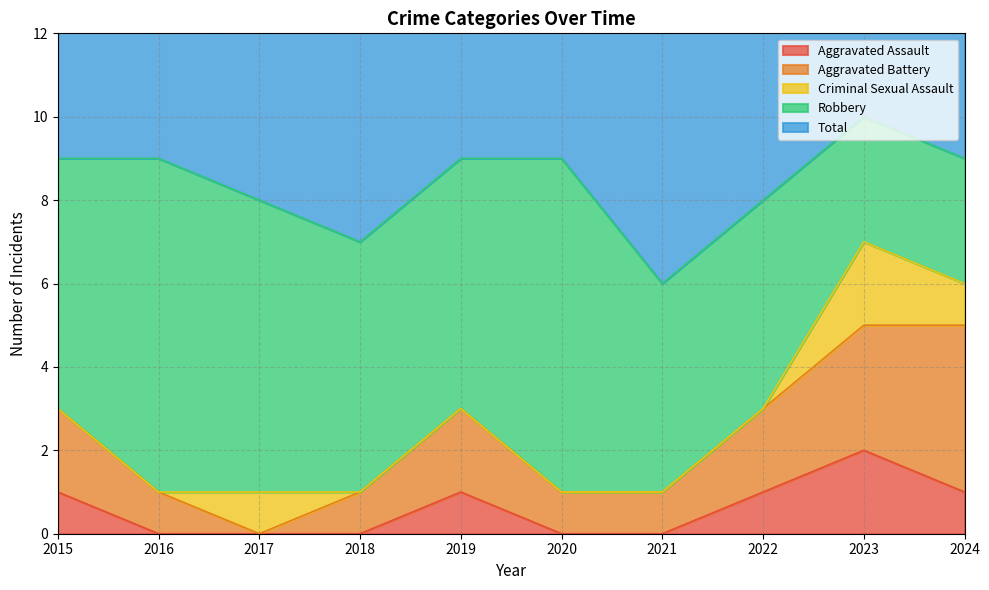

What are all the series names shown in the legend?

Aggravated Assault, Aggravated Battery, Criminal Sexual Assault, Robbery, Total